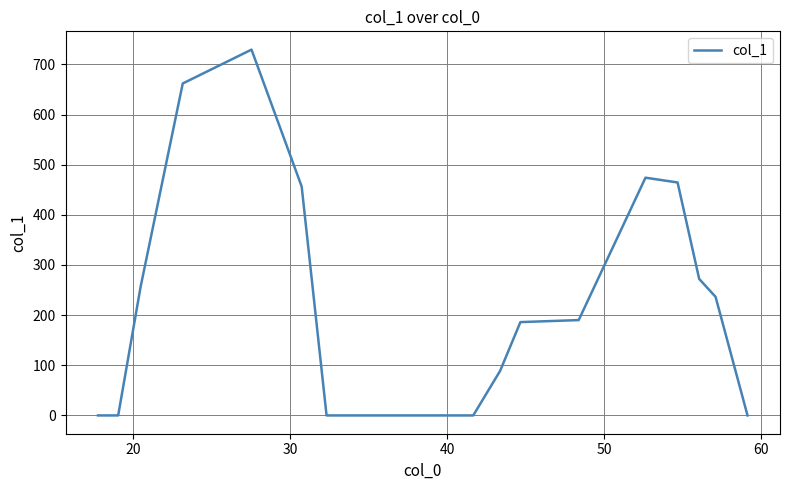

How many lines are shown in the chart?

1